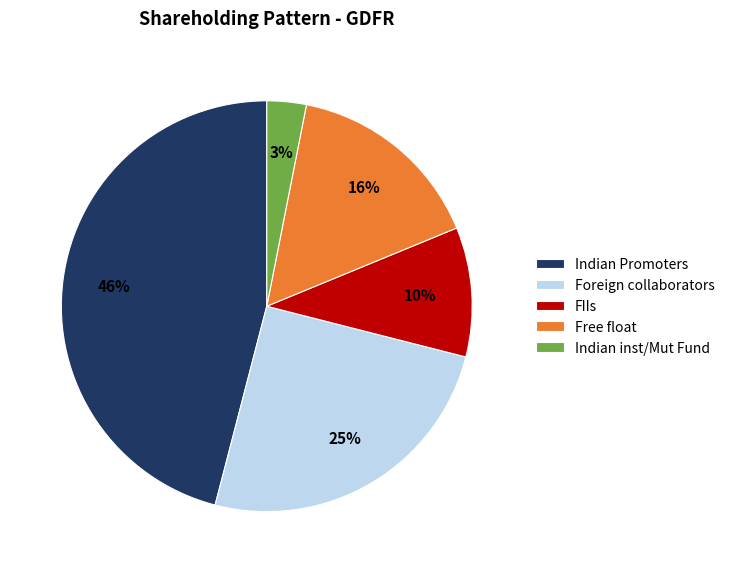

Rank the categories by value from lowest to highest.

Indian inst/Mut Fund, FIIs, Free float, Foreign collaborators, Indian Promoters